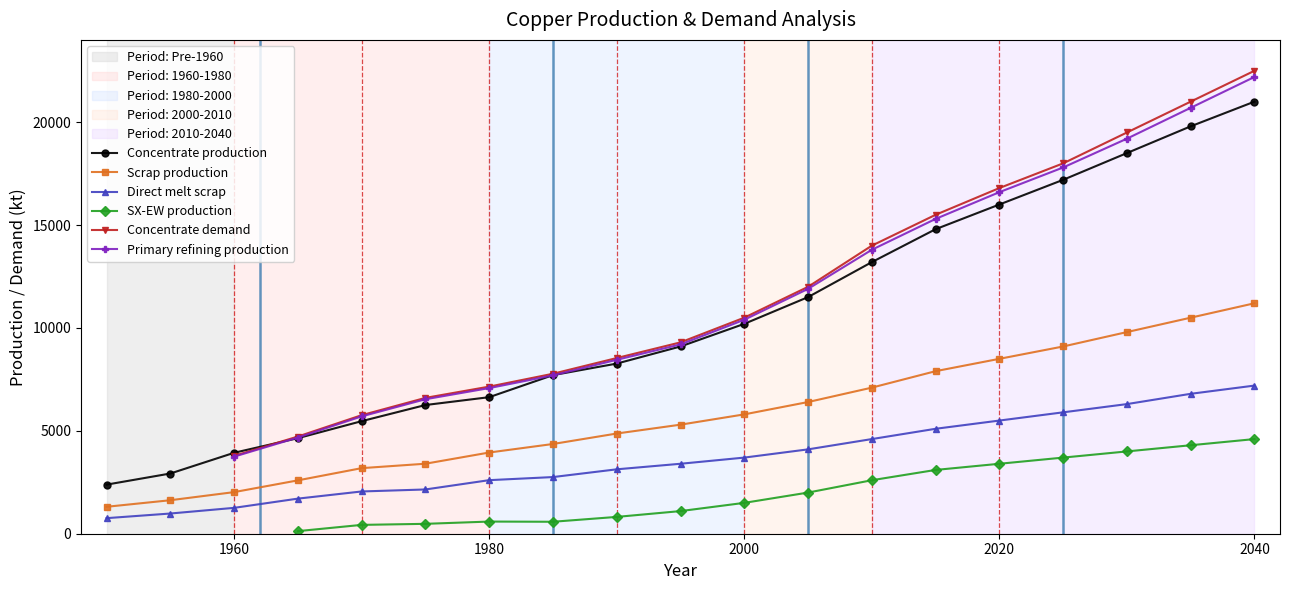

What is the sum of all Direct melt scrap values?

69992.2